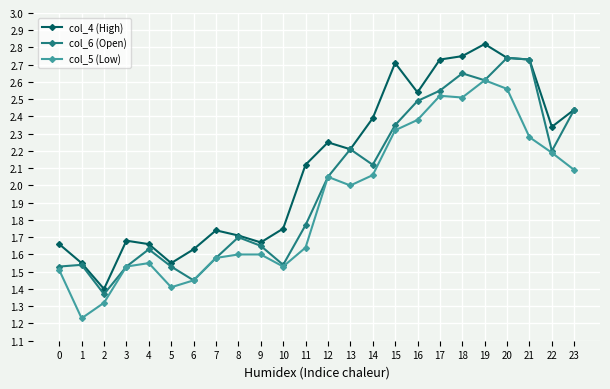

The col_5 (Low) series shows 1.6 at 7. True or false?

True